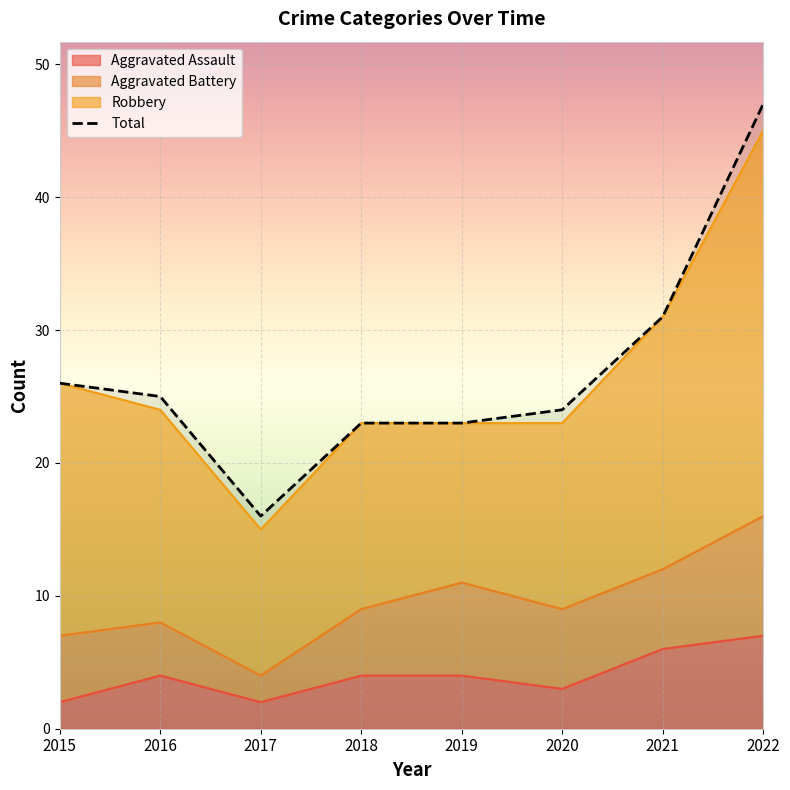

What is the smallest value displayed?

2